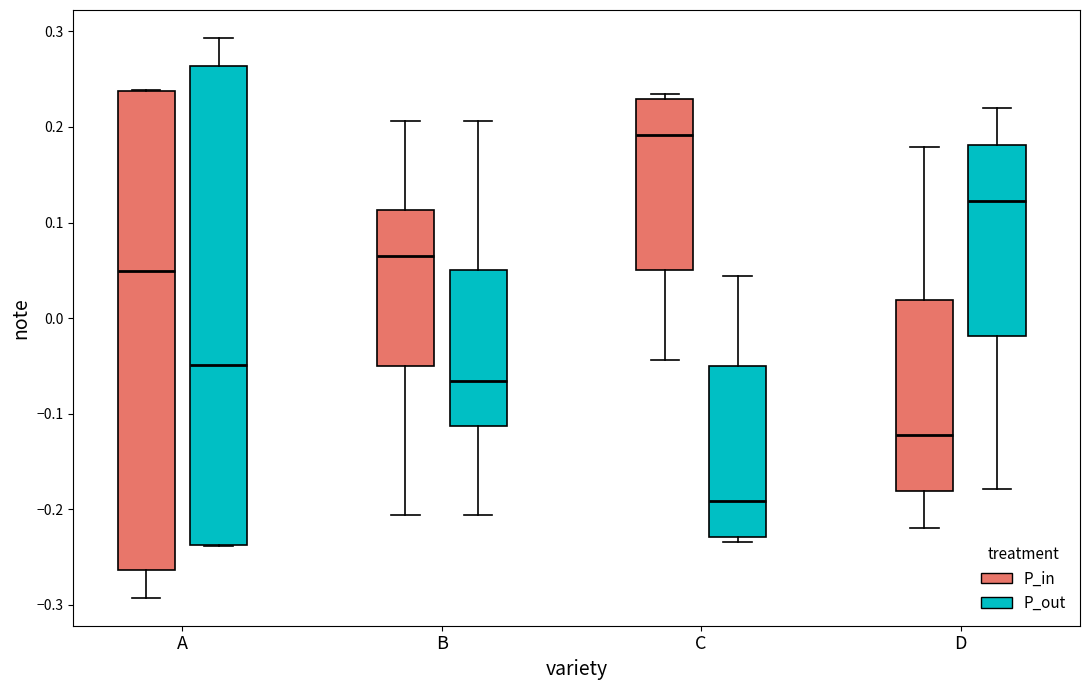

Which box's median line is the highest?

C (P_in)